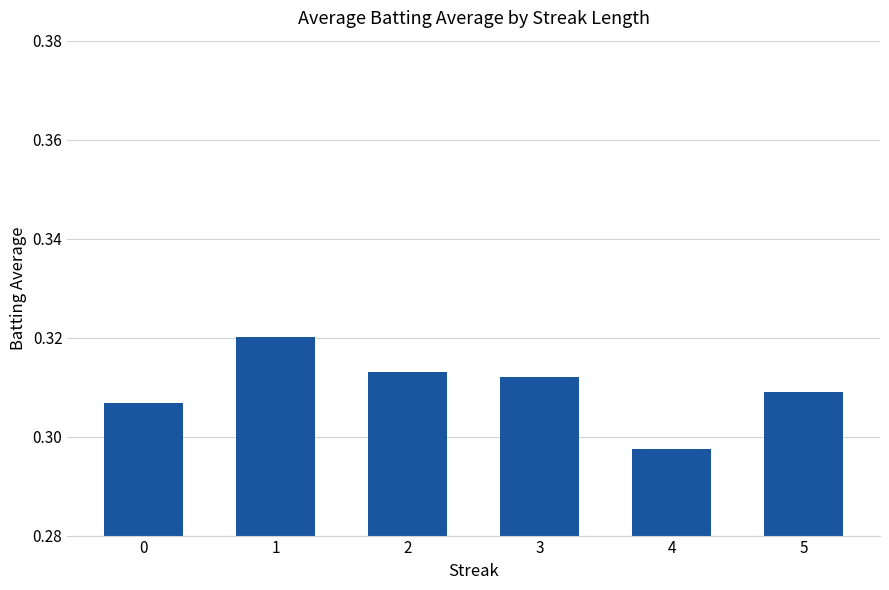

Which category has the lowest value across all series?

4